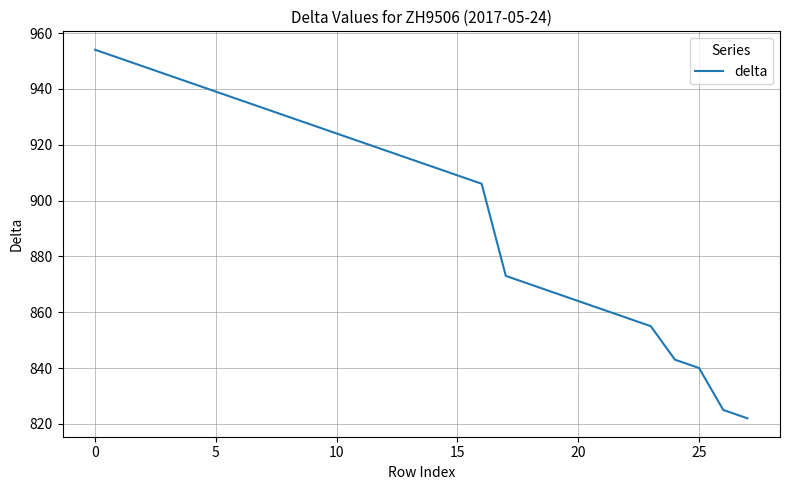

What is the difference between the maximum and minimum values?

132